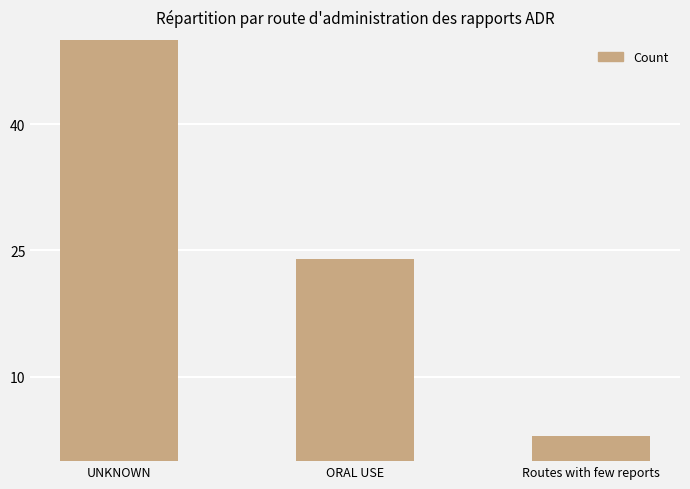

The chart shows a value of 24 at ORAL USE. True or false?

True